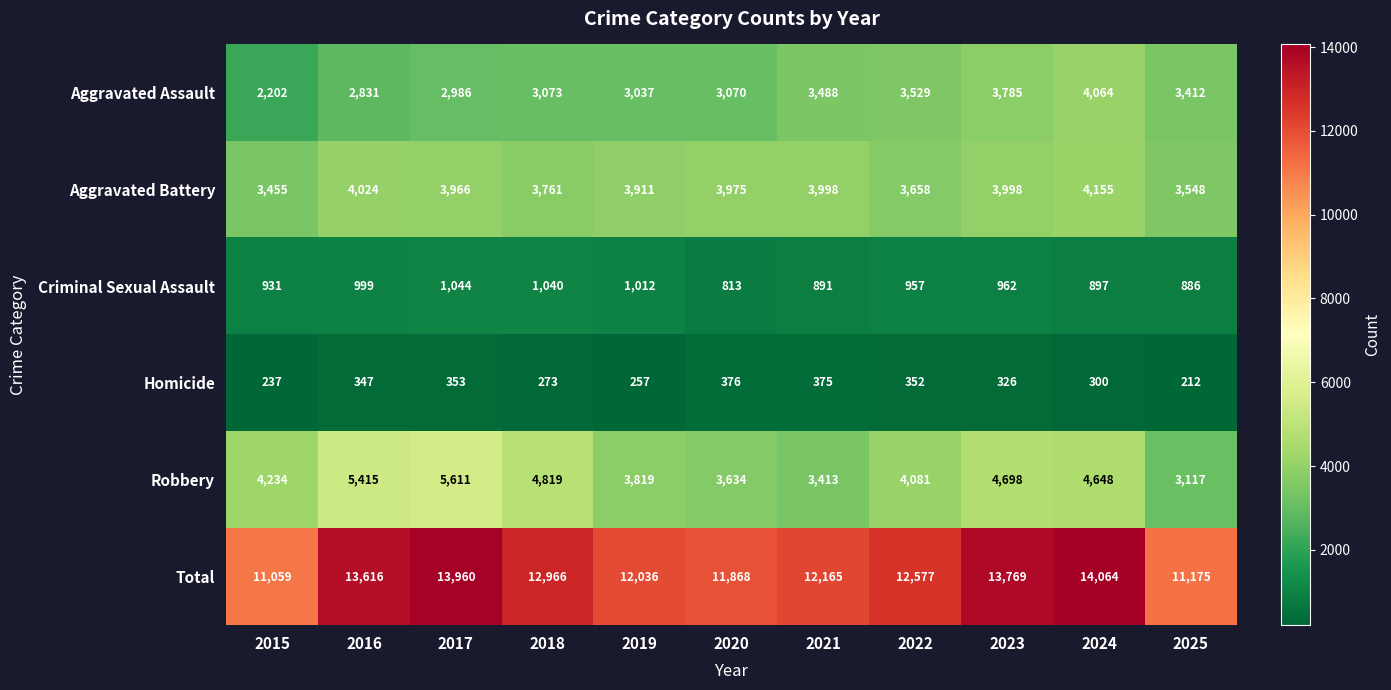

At 2018, list the series in order from largest to smallest.

Total, Robbery, Aggravated Battery, Aggravated Assault, Criminal Sexual Assault, Homicide